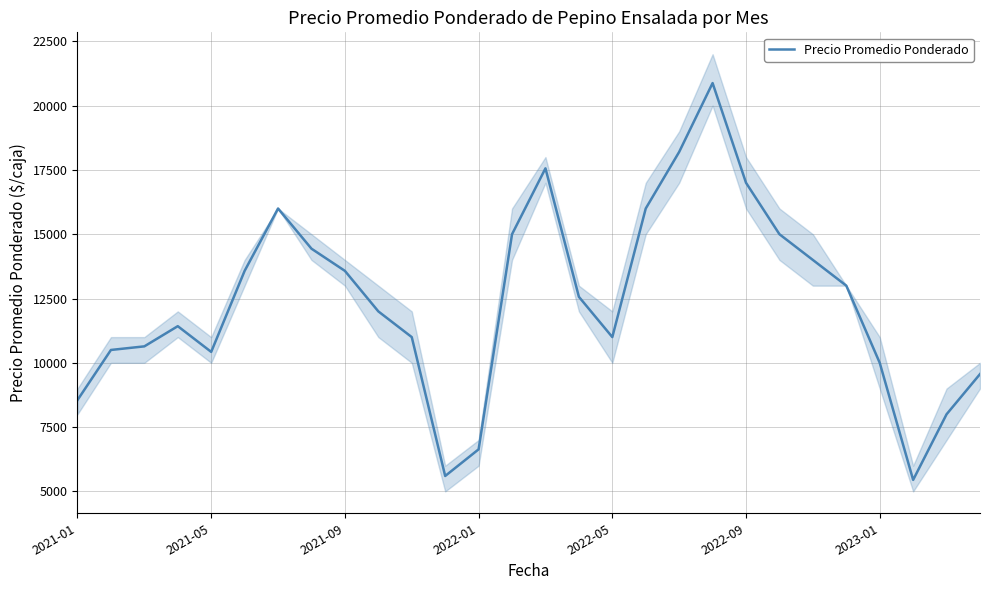

How many distinct data groups are displayed?

1